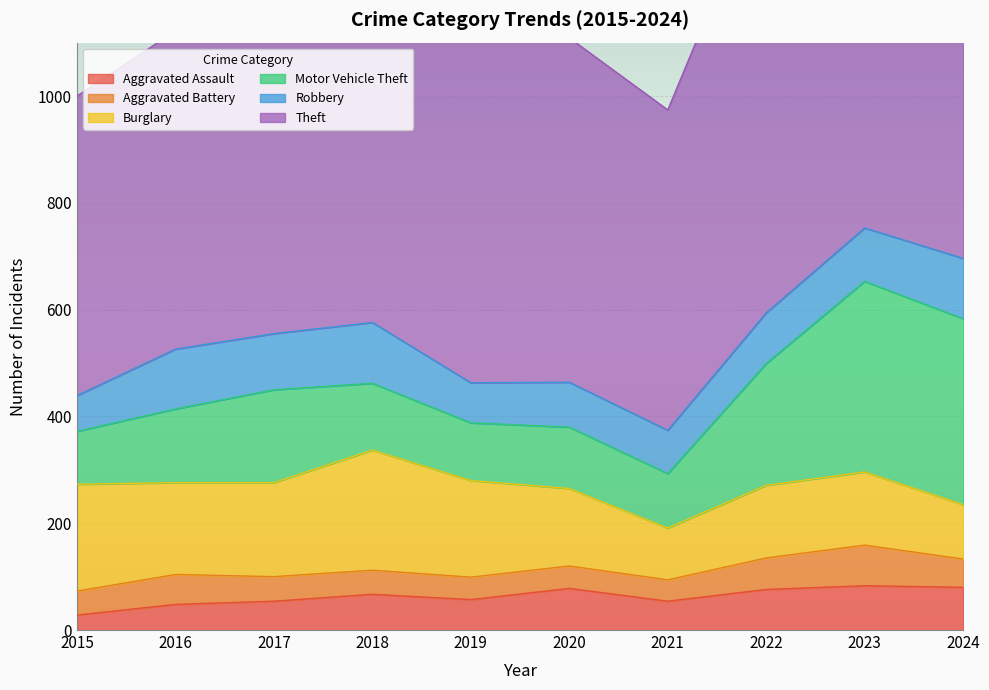

Rank the series at 2018 from highest to lowest value.

Theft, Burglary, Motor Vehicle Theft, Robbery, Aggravated Assault, Aggravated Battery